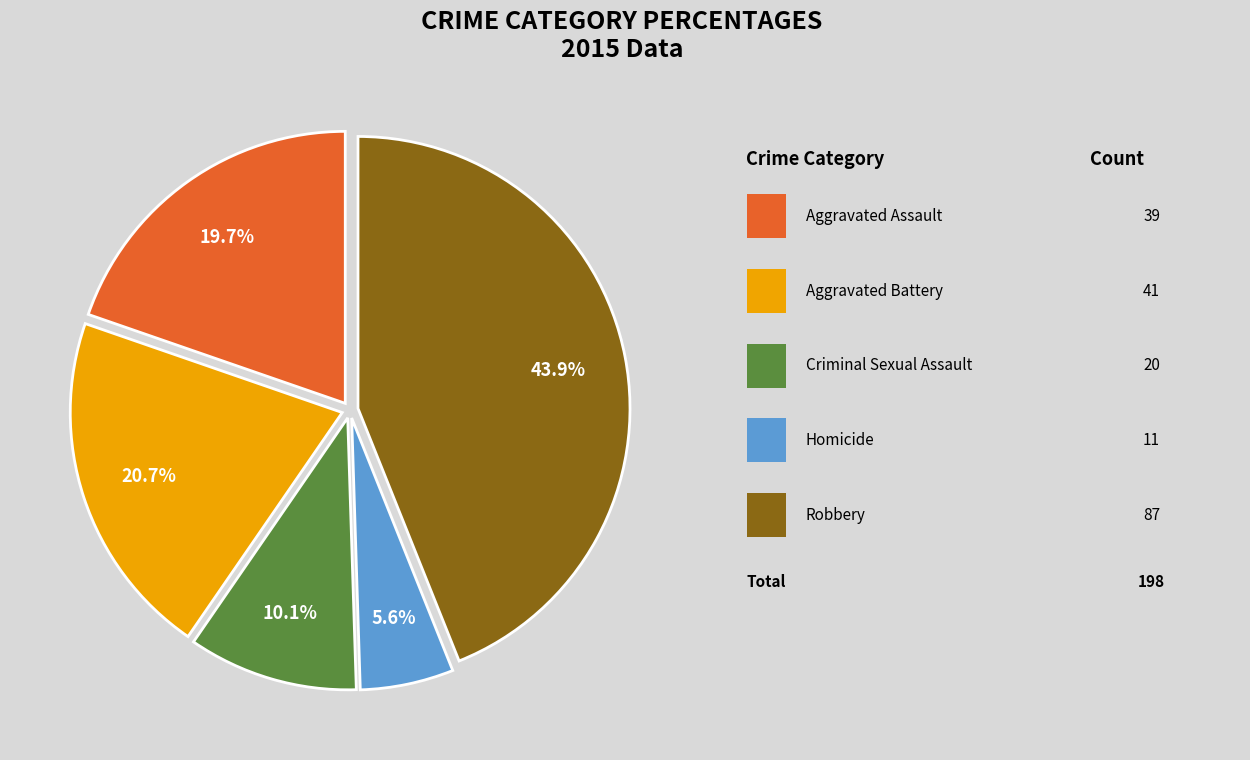

Is there a majority slice in this chart?

No